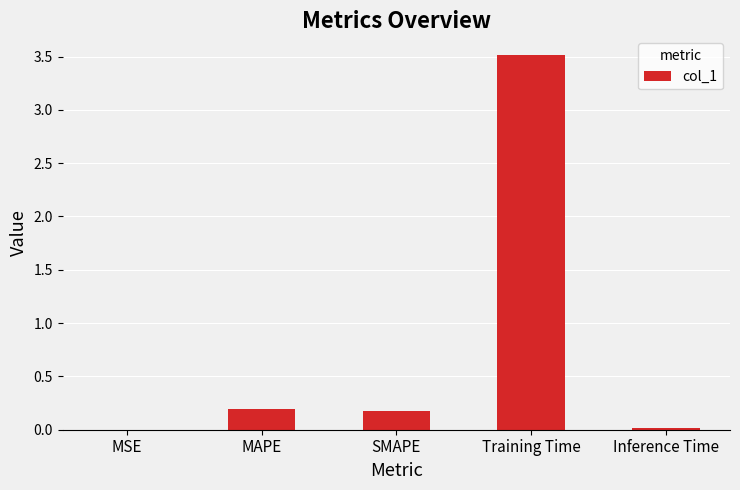

What is the change in value from MSE to SMAPE?

+0.2